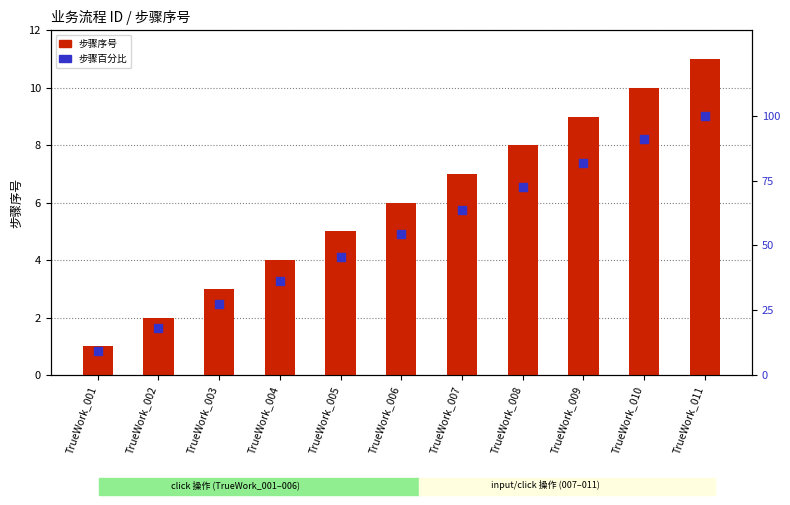

At how many categories does at least one series exceed 39?

7